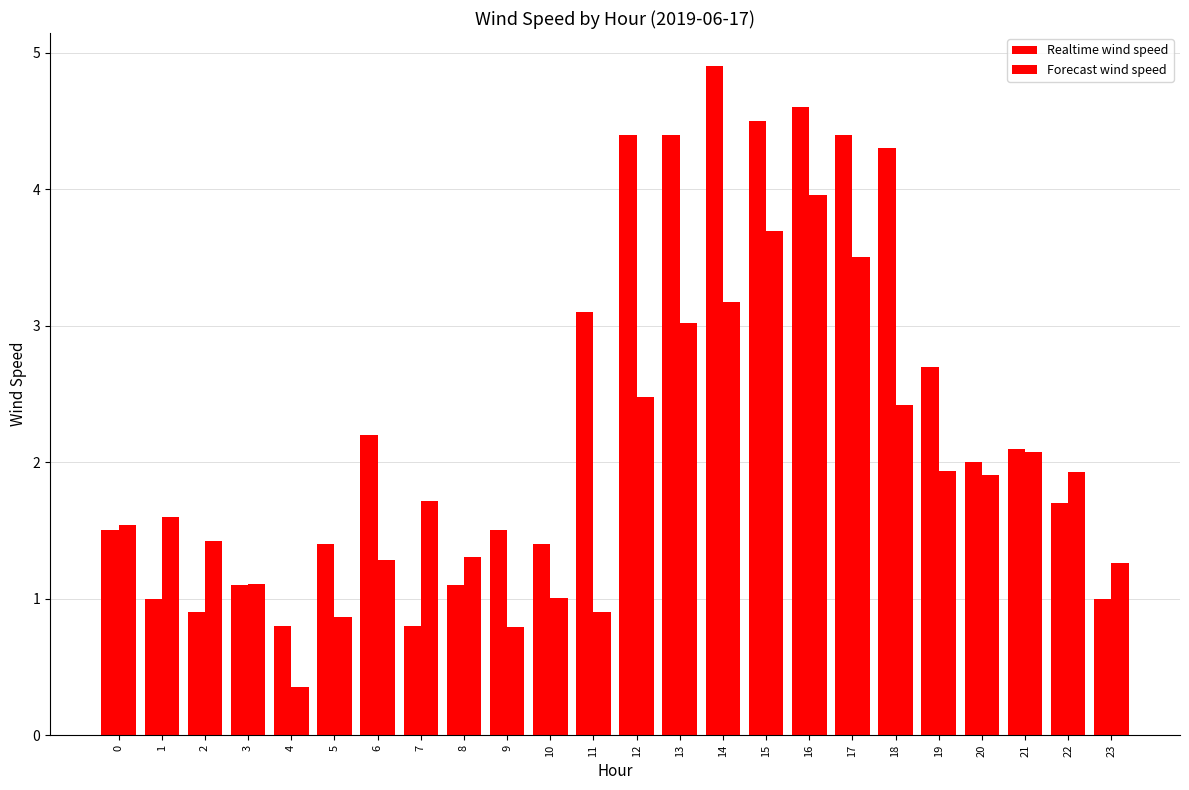

Reading left to right, list all the values displayed in this chart.

Realtime wind speed: 0=1.5	1=1.0	2=0.9	3=1.1	4=0.8	5=1.4	6=2.2	7=0.8	8=1.1	9=1.5	10=1.4	11=3.1	12=4.4	13=4.4	14=4.9	15=4.5	16=4.6	17=4.4	18=4.3	19=2.7	20=2.0	21=2.1	22=1.7	23=1.0
Forecast wind speed: 0=1.5	1=1.6	2=1.4	3=1.1	4=0.4	5=0.9	6=1.3	7=1.7	8=1.3	9=0.8	10=1.0	11=0.9	12=2.5	13=3.0	14=3.2	15=3.7	16=4.0	17=3.5	18=2.4	19=1.9	20=1.9	21=2.1	22=1.9	23=1.3